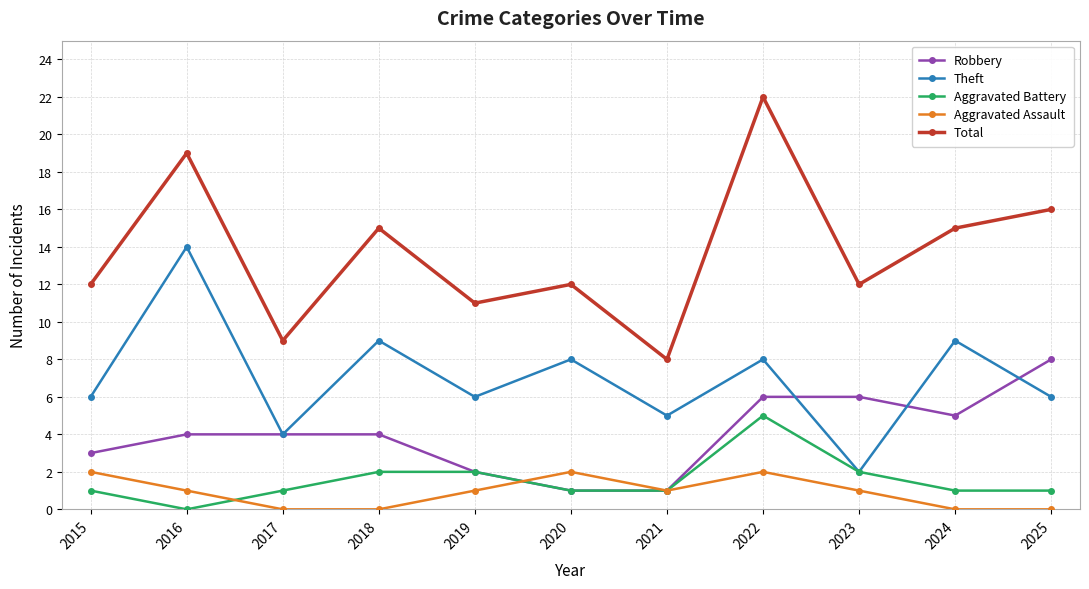

Which series changed the most between 2023 and 2024?

Theft